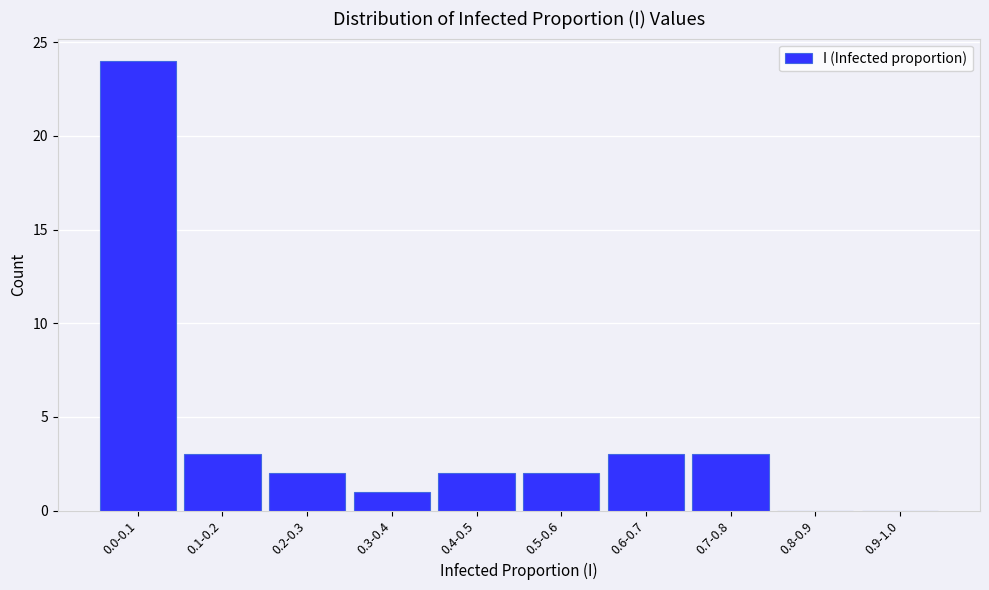

Reading left to right, transcribe all the data shown in this chart.

0.0-0.1=24	0.1-0.2=3	0.2-0.3=2	0.3-0.4=1	0.4-0.5=2	0.5-0.6=2	0.6-0.7=3	0.7-0.8=3	0.8-0.9=0	0.9-1.0=0